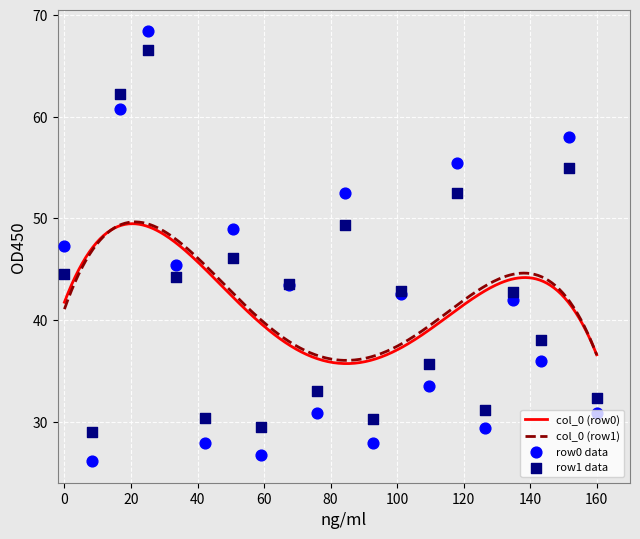

What is the lowest value of the col_0 (row0) series?

35.7